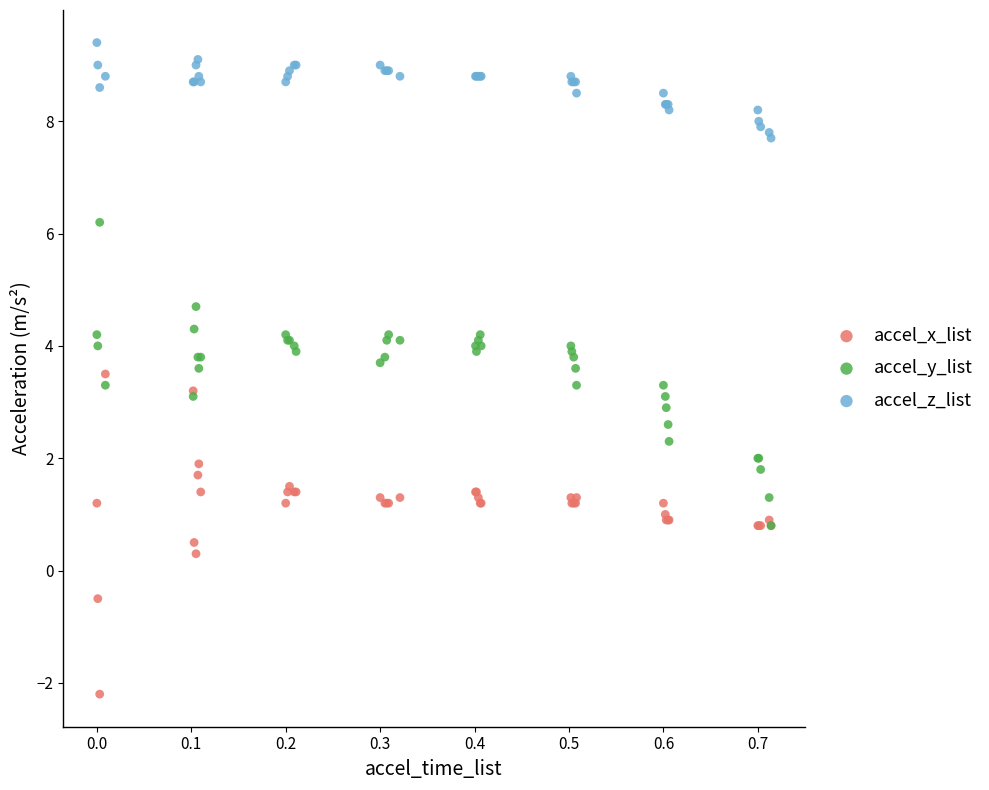

In the accel_x_list series, what Y value is closest to 0?

0.3